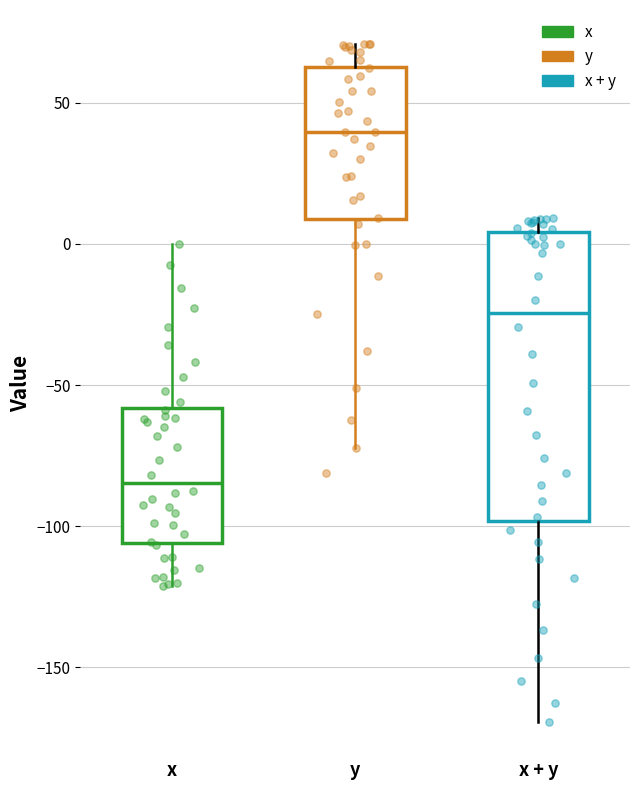

Reading left to right, transcribe this box plot: for each box, give where its median line is, the range the box spans, and where its two whiskers end, as read against the y-axis. The values are not printed on the chart, so give them approximately, as read against the axis.

x: median -85, box -105 to -60, whiskers -120 to 0
y: median 40, box 10 to 65, whiskers -70 to 70
x + y: median -25, box -100 to 5, whiskers -170 to 10